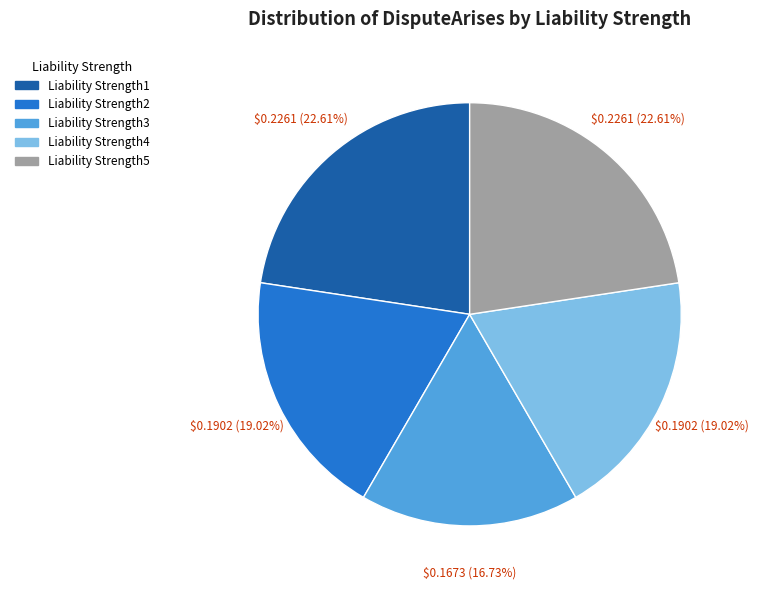

Does any single category account for the majority?

No